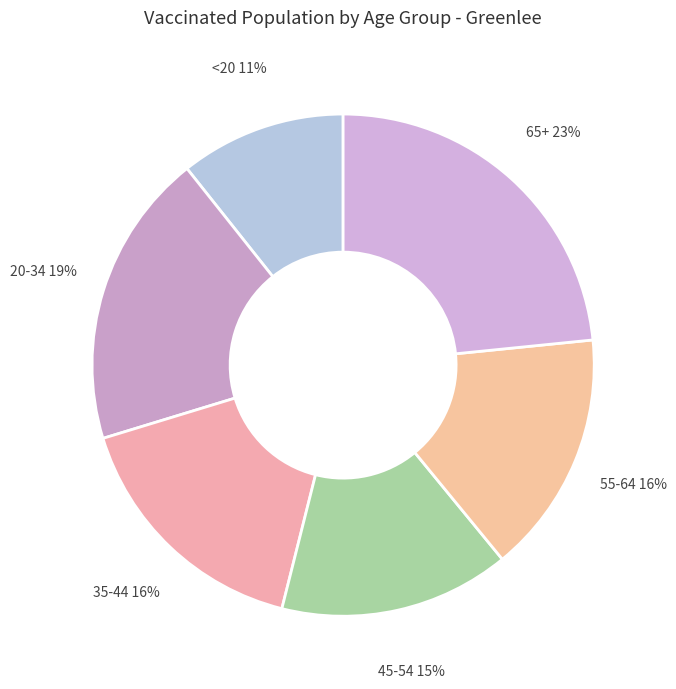

Combined, do 20-34 and 65+ account for over 50%?

No